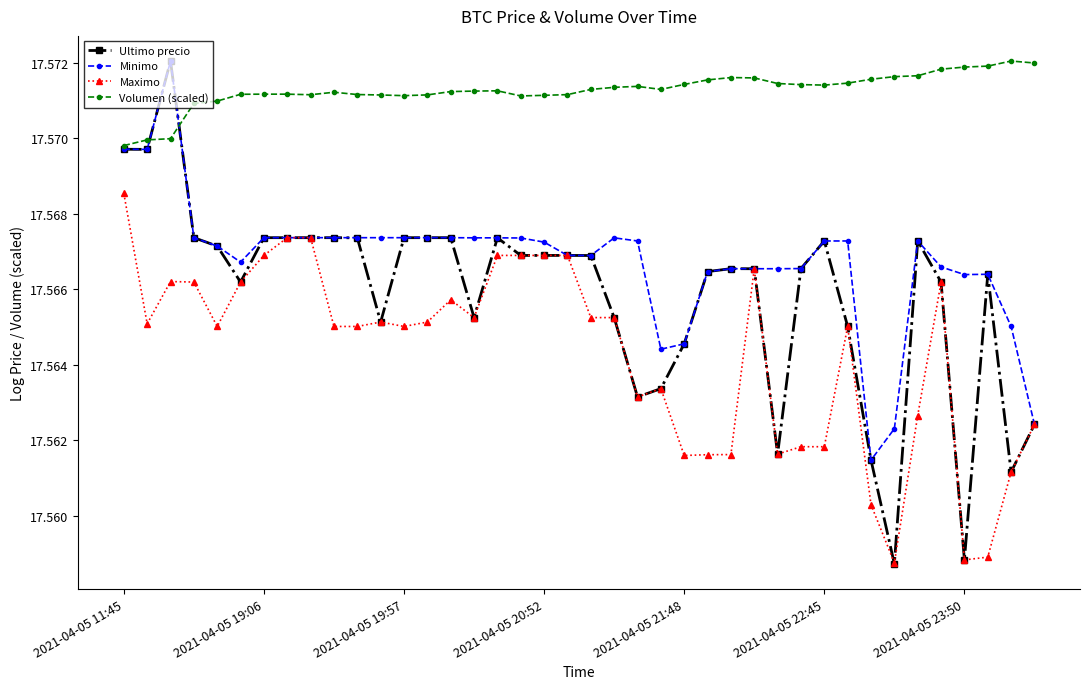

True or false: Minimo has more than 1 interior local peaks.

True